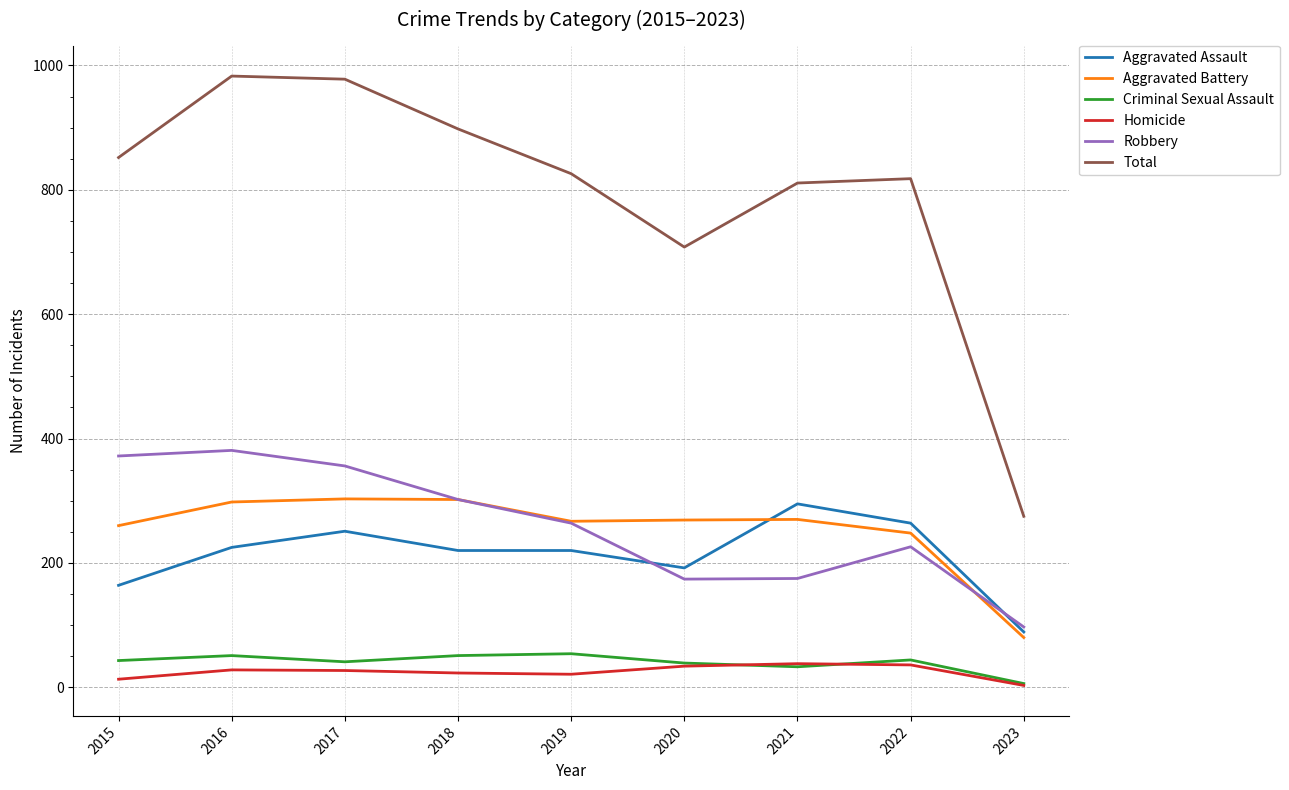

The Criminal Sexual Assault series shows 39 at 2020. True or false?

True